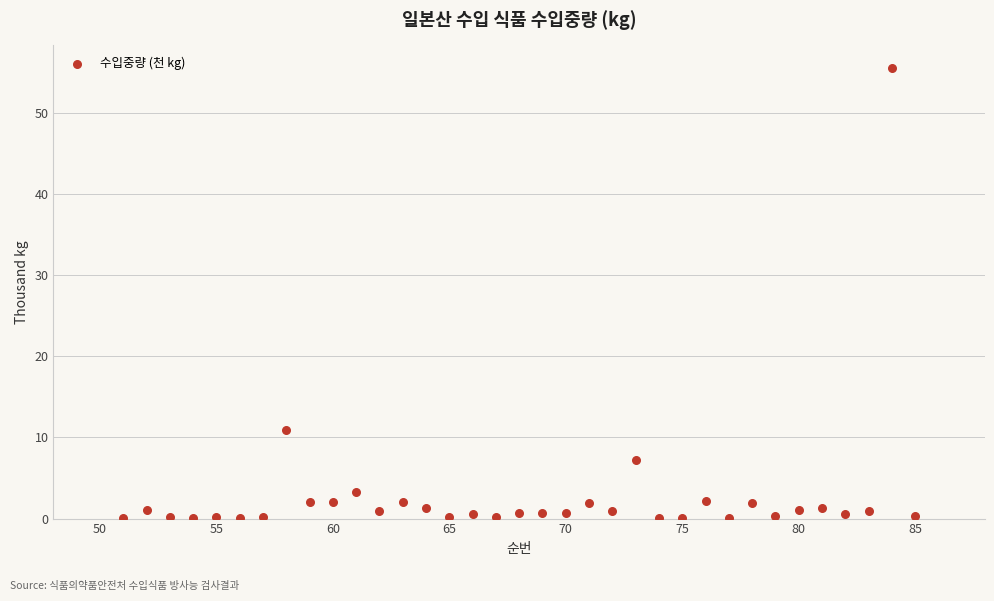

What is the range of X values (max minus min)?

34.0